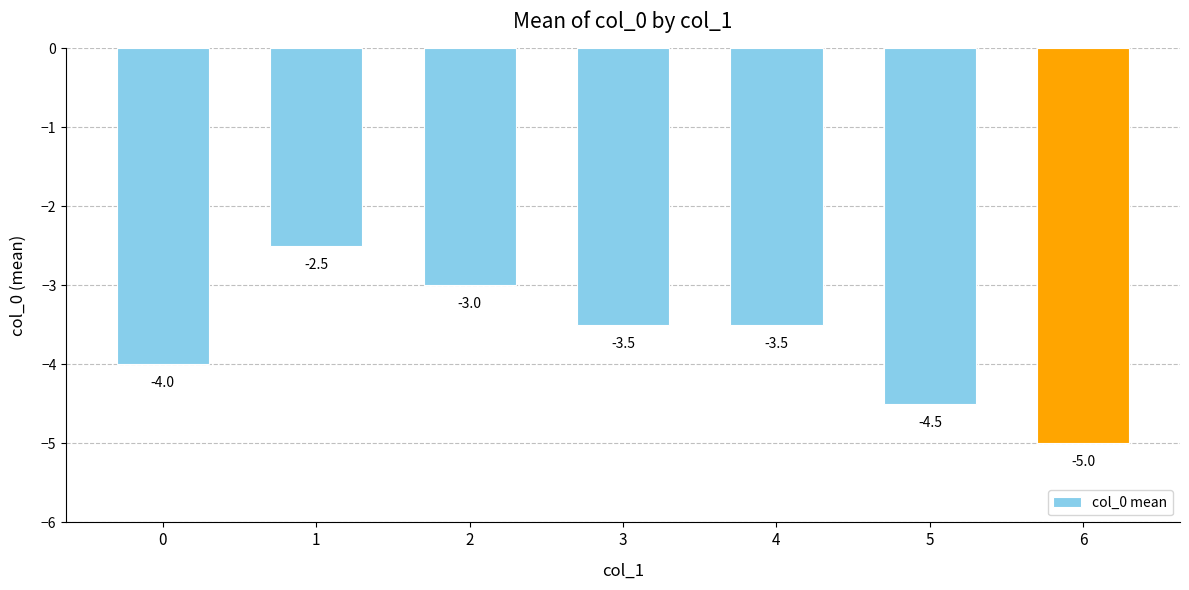

The chart shows a value of -6.0 at 5. True or false?

False